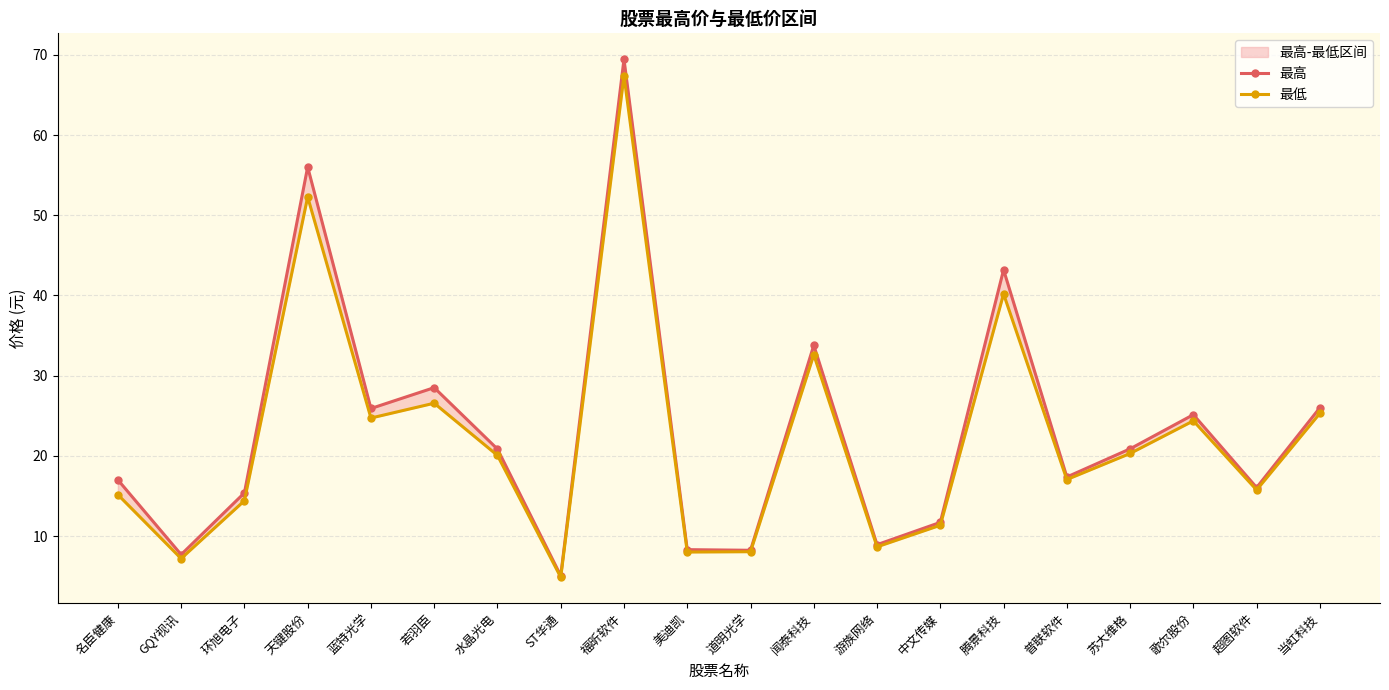

Which series has the largest total across all categories?

最高